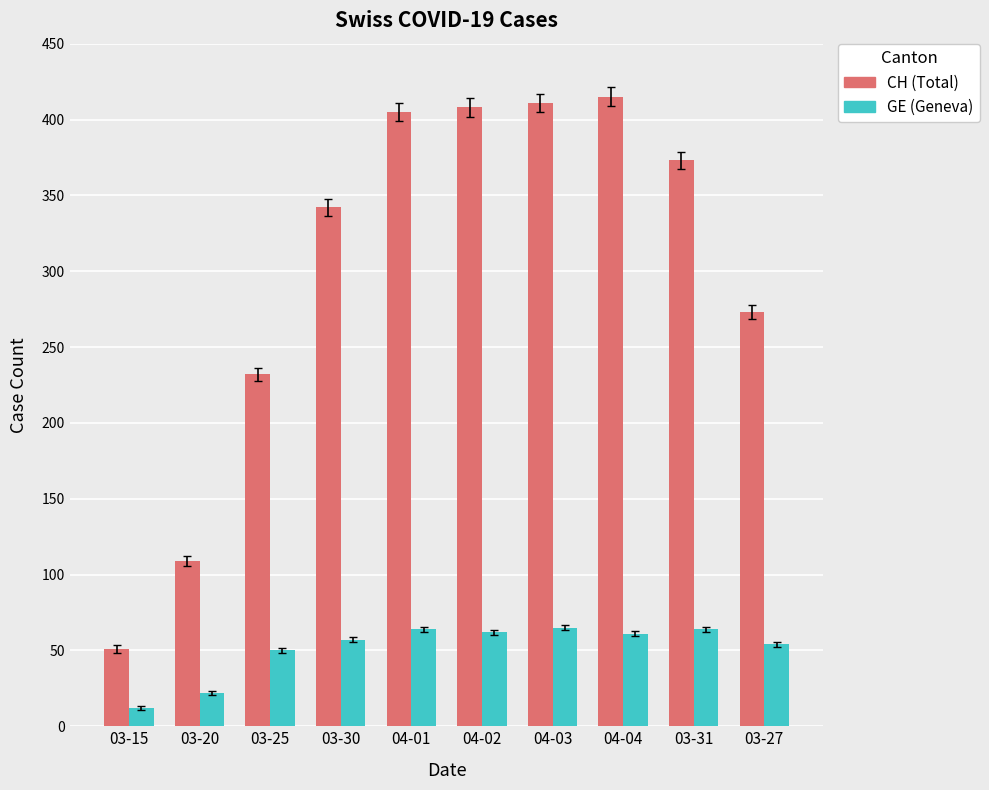

What is the total value across all series at 03-20?

131